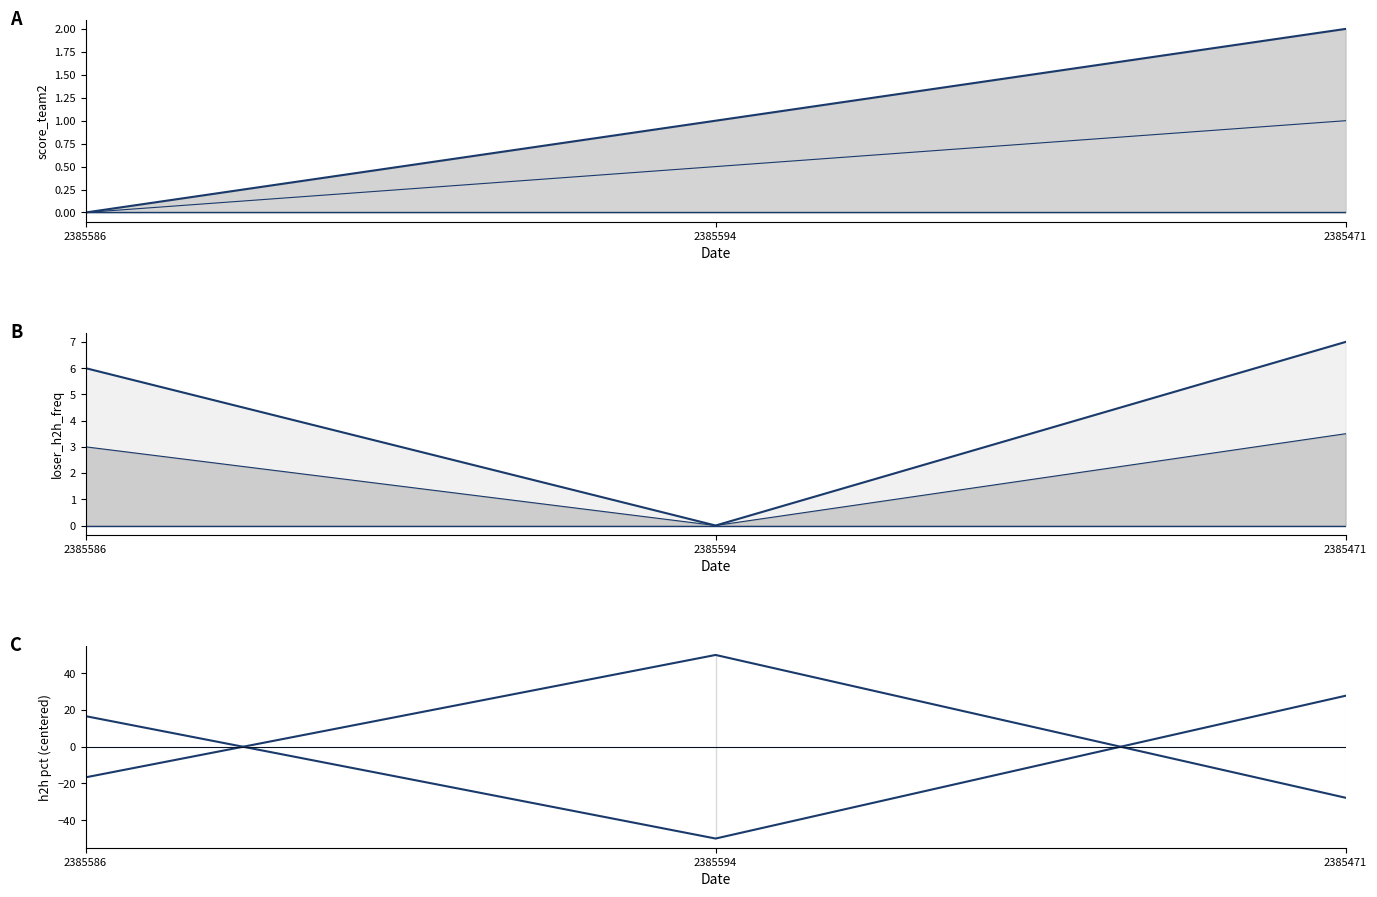

The winner_h2h_pct (centered) series shows 50.0 at 2385594. True or false?

True